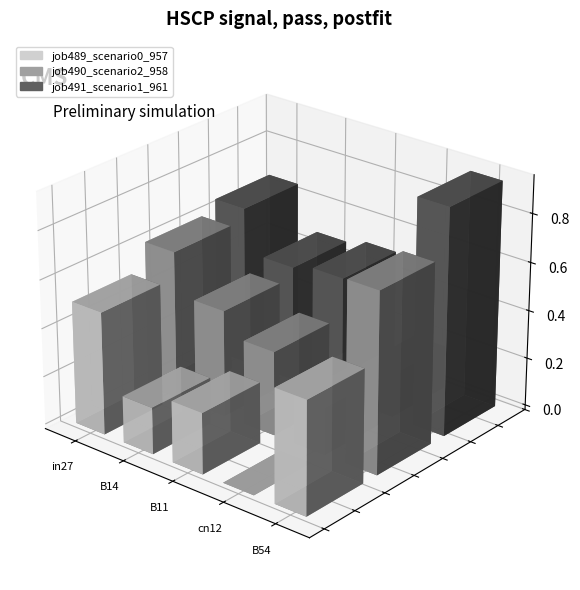

Between in27 and B11, which is larger?

in27